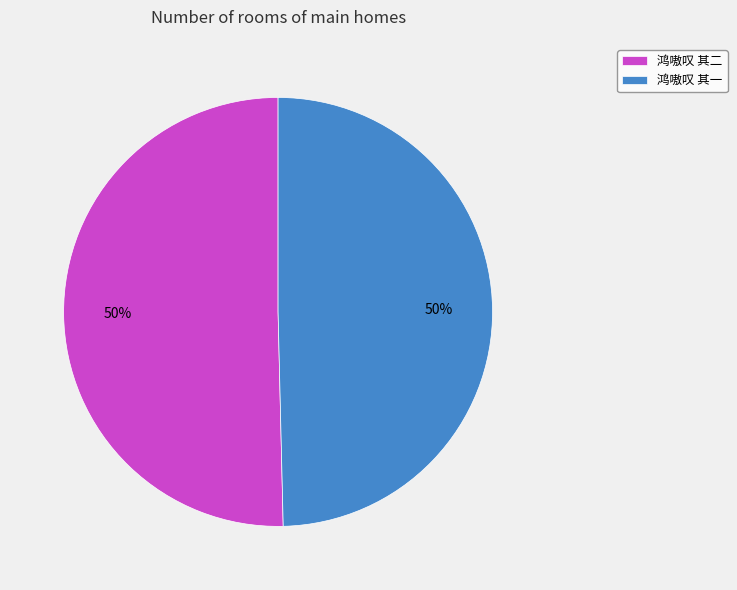

Count the number of slices in the pie.

2